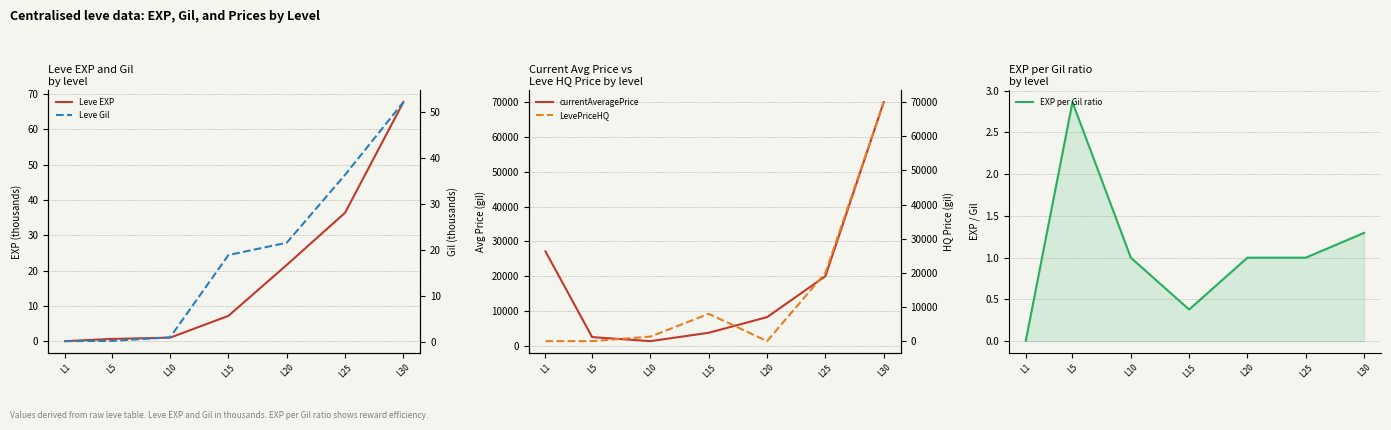

Which series changed the most between L5 and L15?

LevePriceHQ